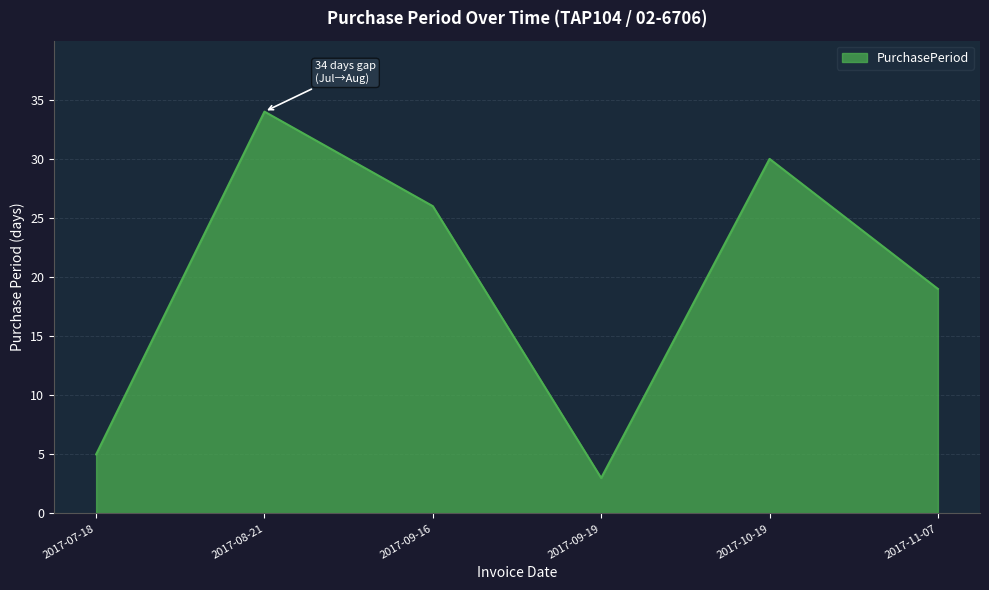

What position from the right is 2017-10-19?

2